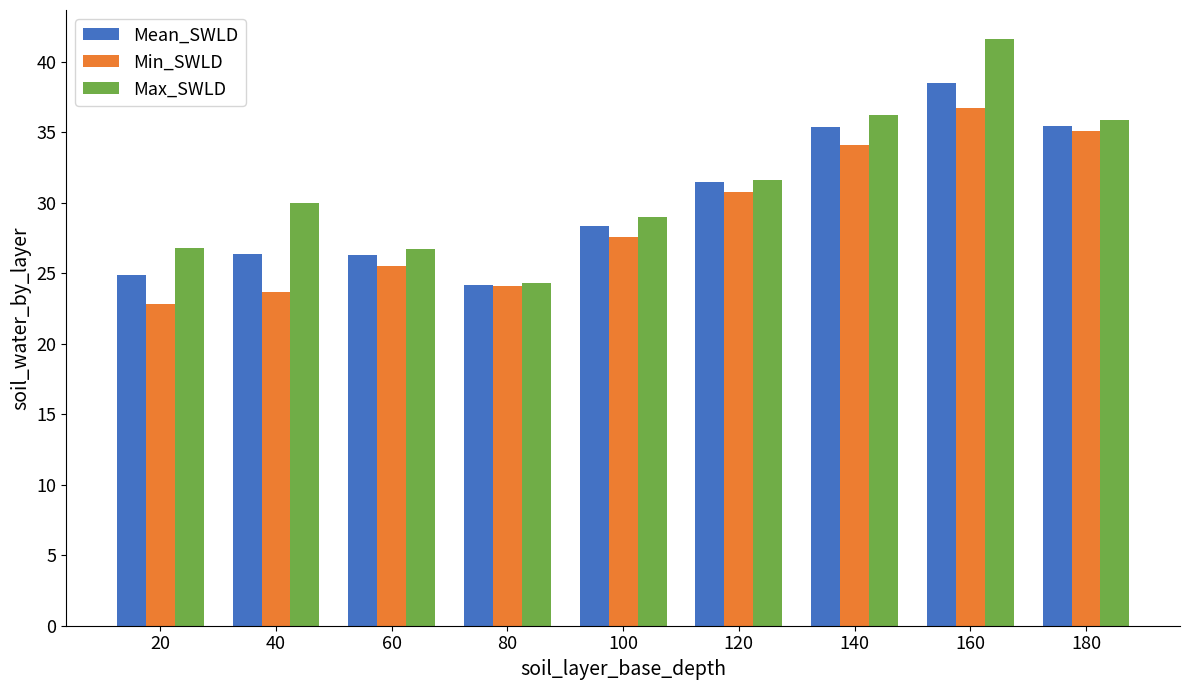

What value does the Max_SWLD series have at 20?

26.8